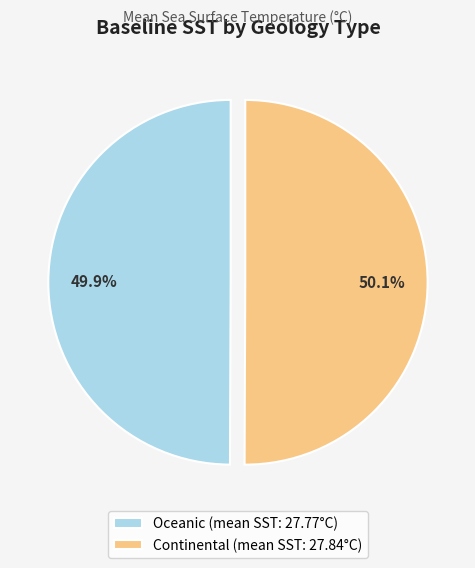

Approximately how many times larger is the value at Continental (mean SST: 27.84°C) compared to Oceanic (mean SST: 27.77°C)?

1.0